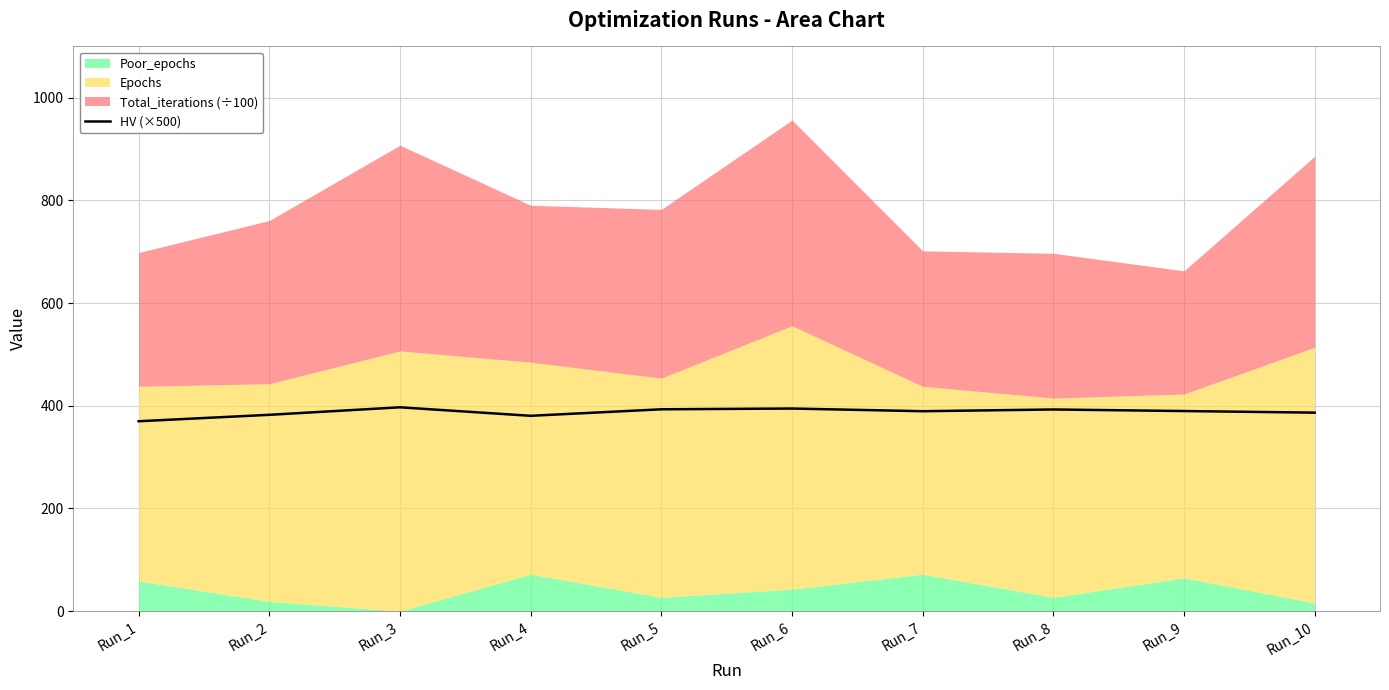

At which label is the value closest to 383?

Run_2